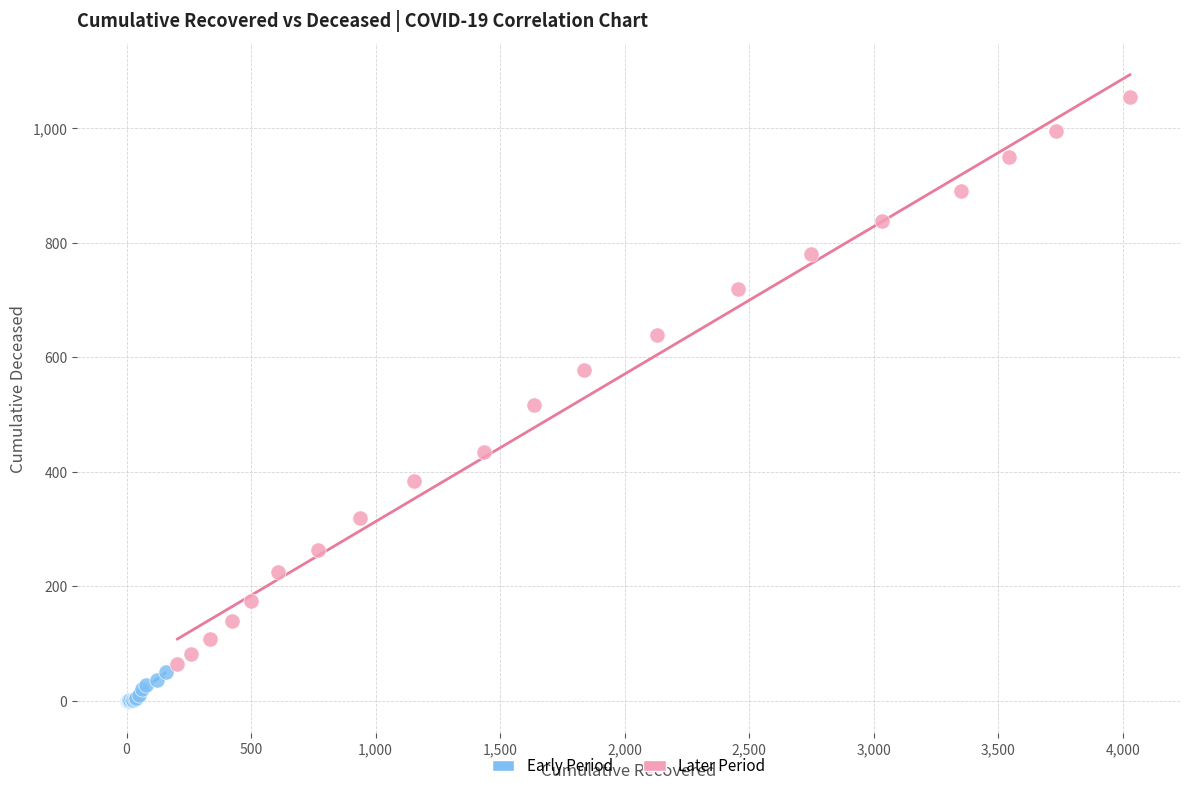

What are all the series names shown in the legend?

Early Period, Later Period